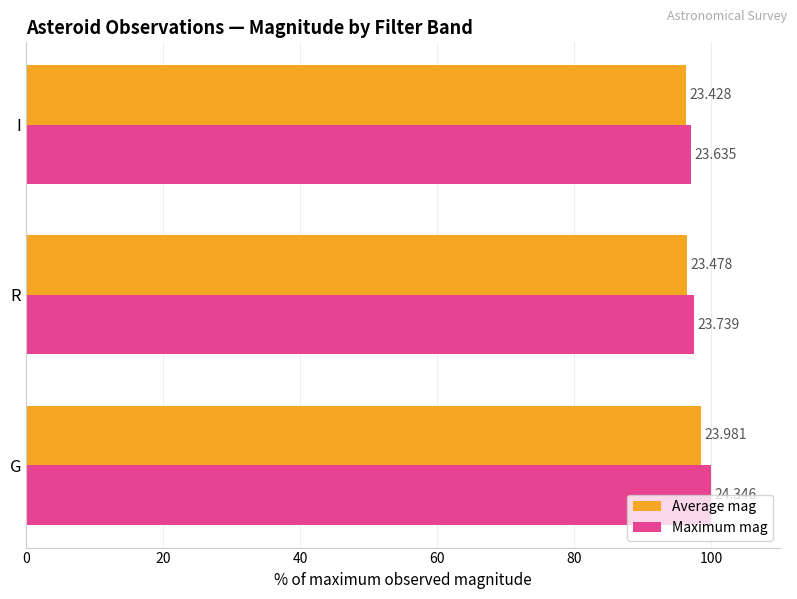

What are all the series names shown in the legend?

Average mag, Maximum mag